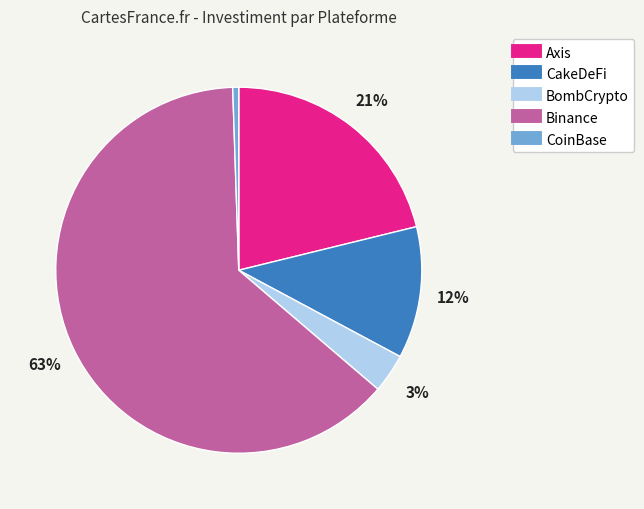

Between CoinBase and CakeDeFi, which is larger?

CakeDeFi